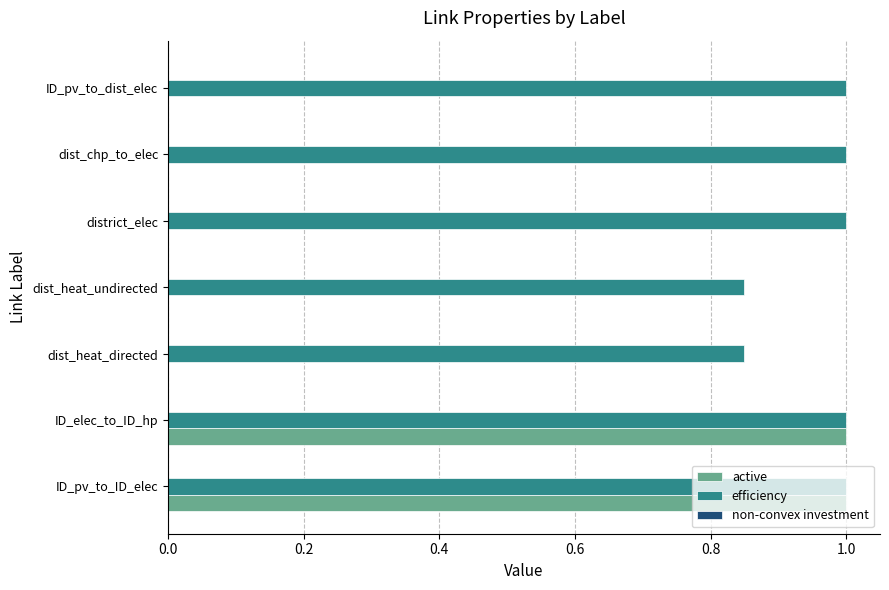

Which series changed the most between dist_heat_directed and dist_chp_to_elec?

efficiency